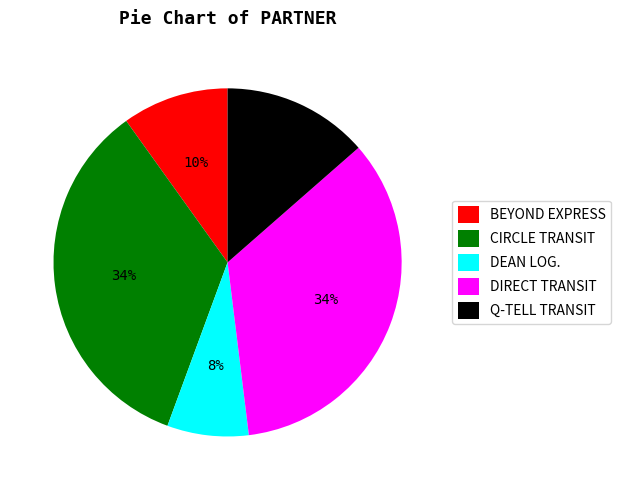

How many slices are in this pie chart?

5